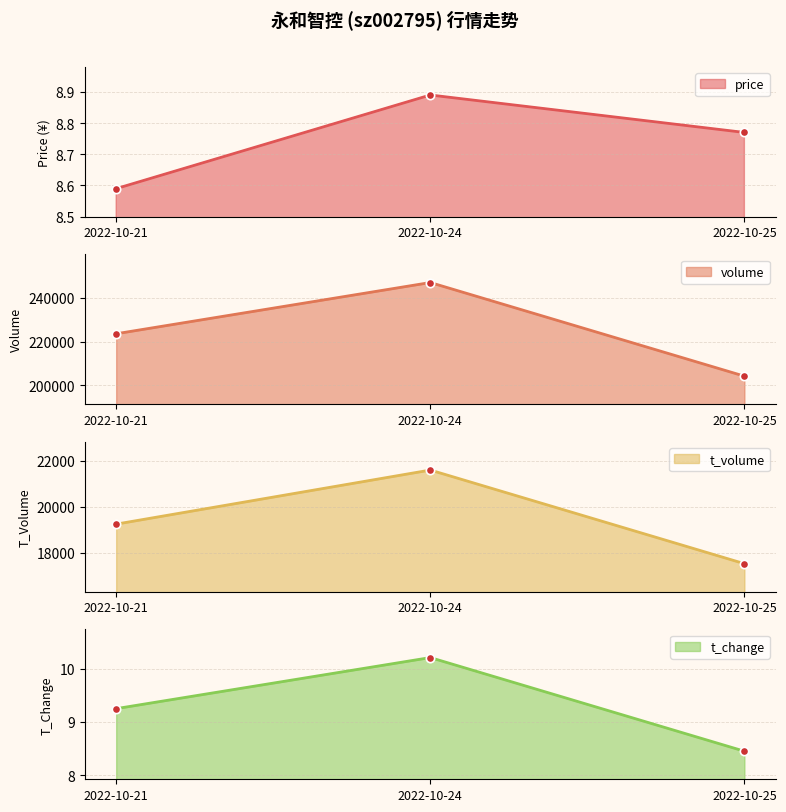

What are all the series names shown in the legend?

price, volume, t_volume, t_change